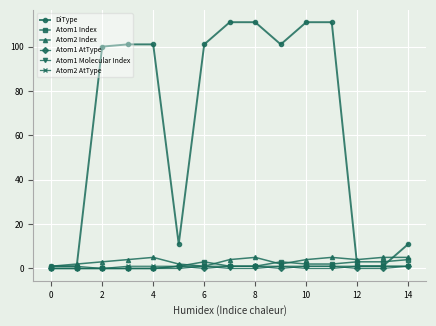

What is the maximum value shown in the chart?

111